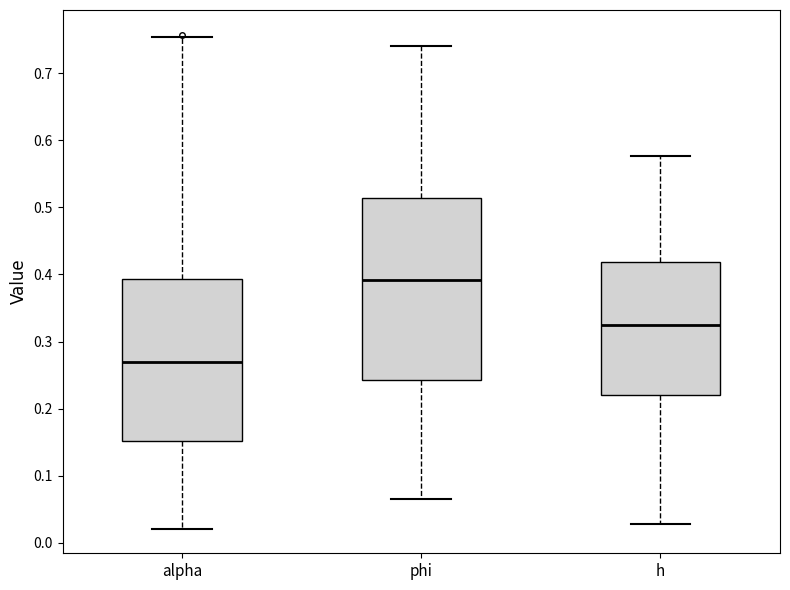

Which box's median line is the highest?

phi